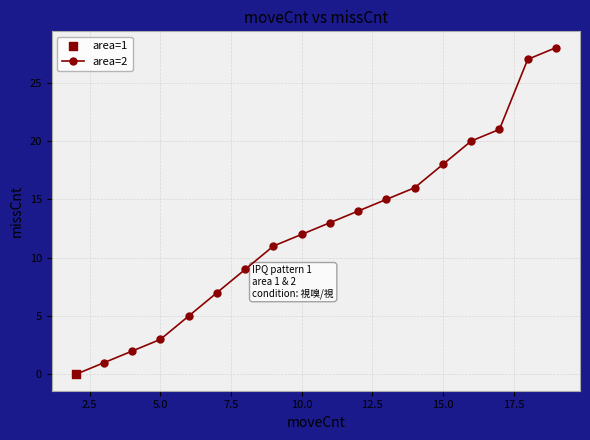

True or false: the data has more than 0 interior local peaks.

False